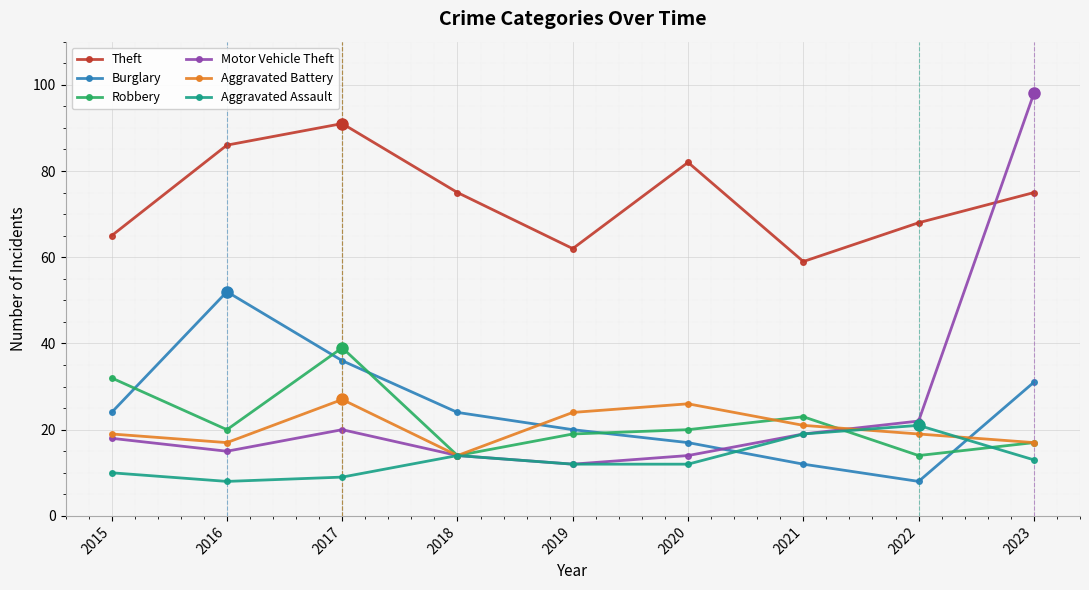

Is it true that Theft equals 68 at 2022?

True